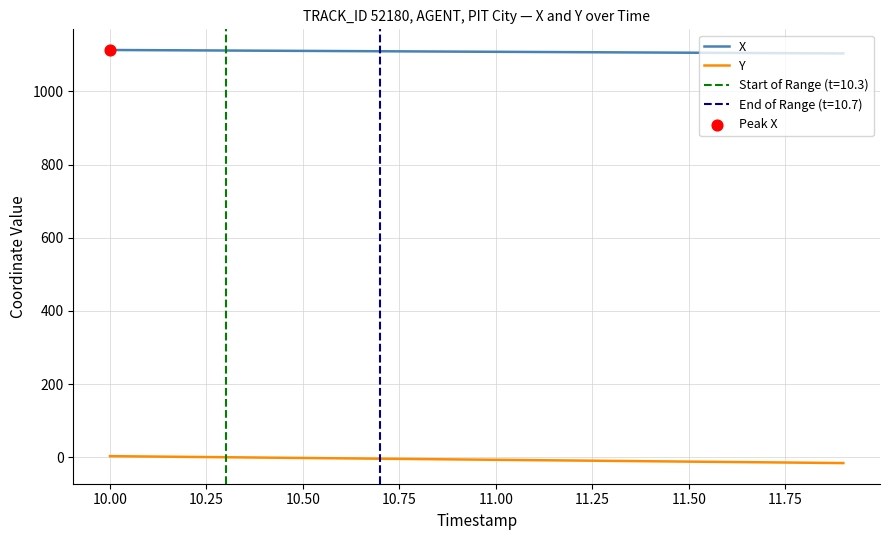

Is the value of X at 10.75 greater than the value of Y at 11.25?

Yes